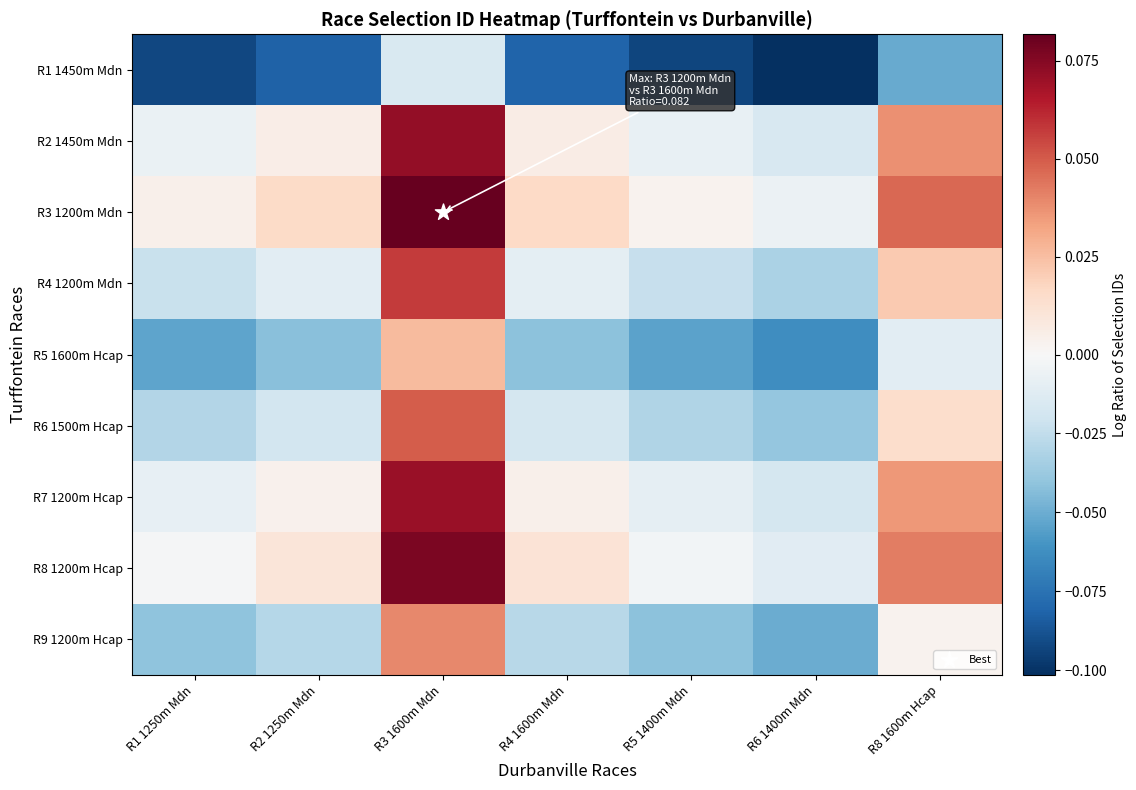

What is the spread (max minus min) of values at R6 1400m Mdn?

0.1